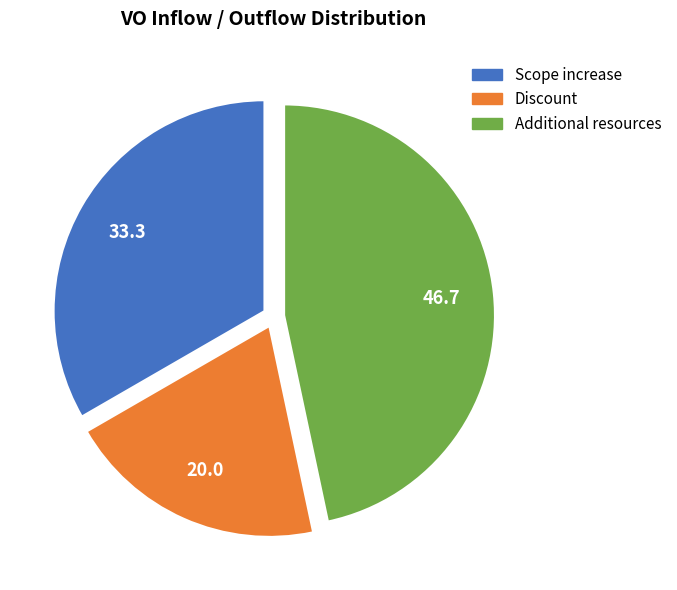

Is it true that Additional resources is 35% of the pie?

False